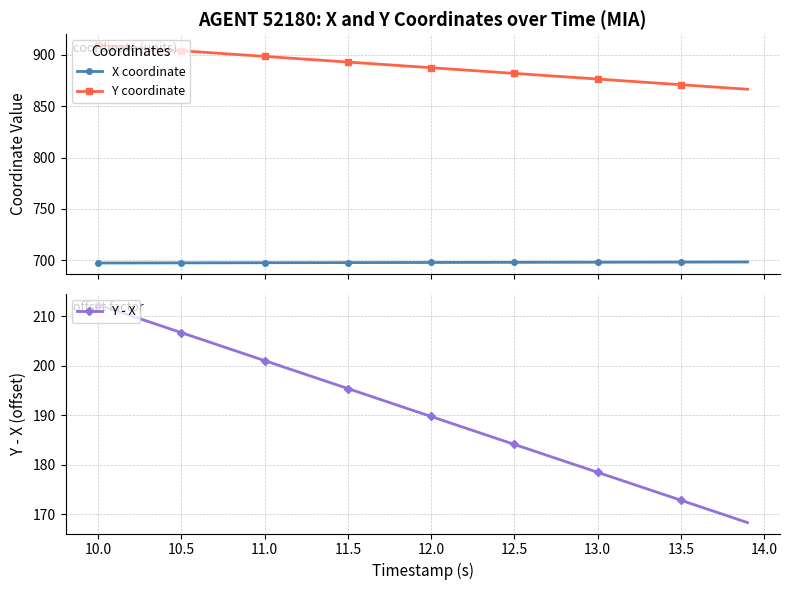

What are all the series names shown in the legend?

X coordinate, Y coordinate, Y - X